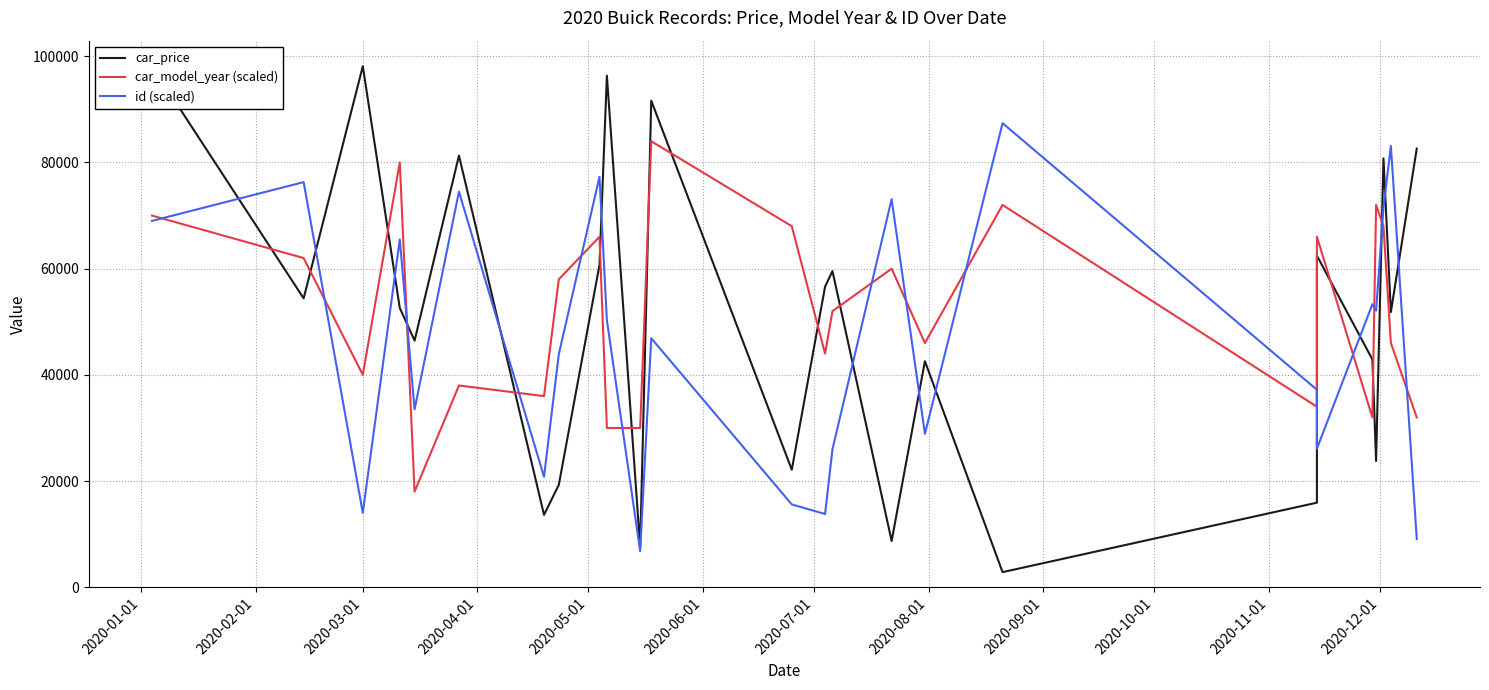

Which series ends up on top after the final intersection of car_price and car_model_year (scaled)?

car_price